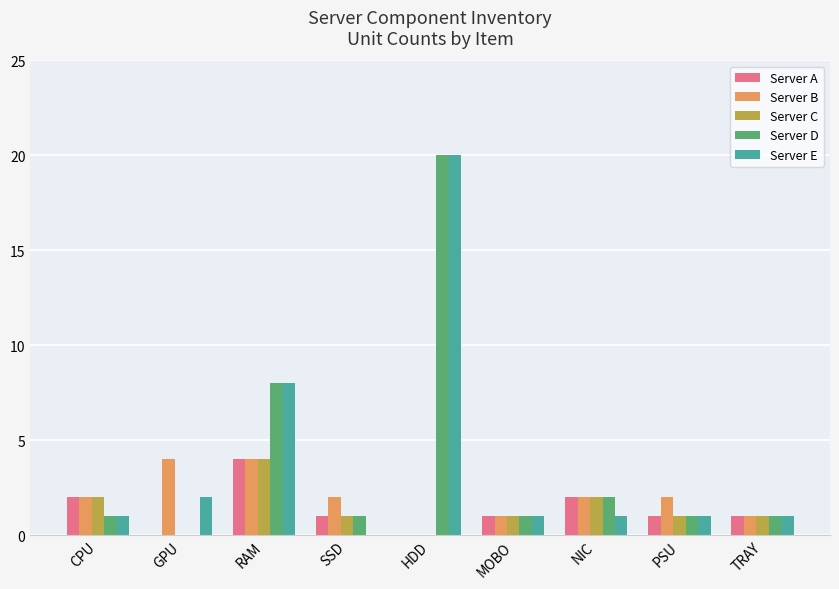

The value of Server A at MOBO is 1. True or false?

True